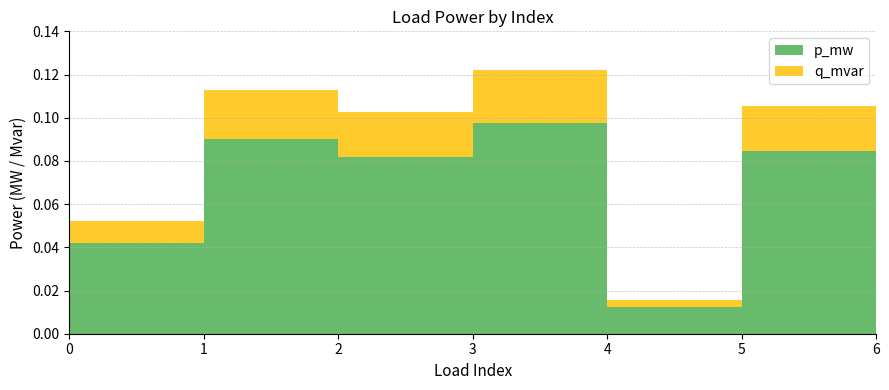

Reading left to right, list all the values displayed in this chart.

p_mw: 0=0.0	1=0.1	2=0.1	3=0.1	4=0.0	5=0.1	6=0.1
q_mvar: 0=0.0	1=0.0	2=0.0	3=0.0	4=0.0	5=0.0	6=0.0